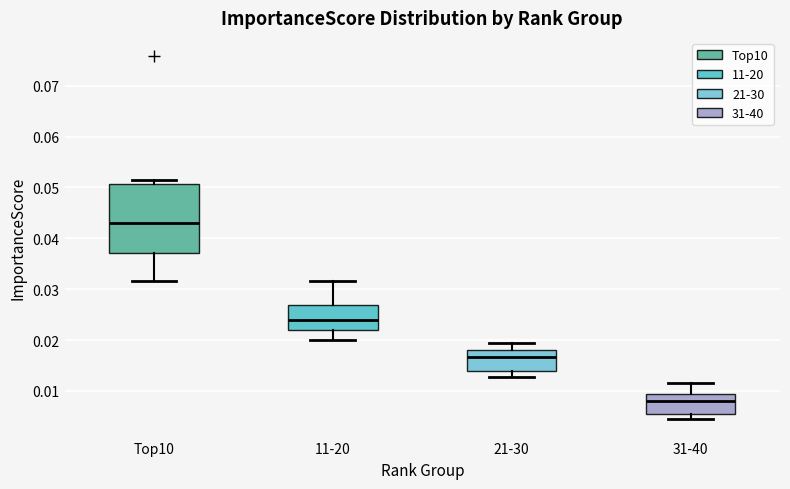

Reading left to right, read every box against the y-axis: the position of its median line, the range the box covers, and the ends of its whiskers. The values are not printed on the chart, so give them approximately, as read against the axis.

Top10: median 0.043, box 0.037 to 0.051, whiskers 0.032 to 0.052
11-20: median 0.024, box 0.022 to 0.027, whiskers 0.020 to 0.032
21-30: median 0.017, box 0.014 to 0.018, whiskers 0.013 to 0.019
31-40: median 0.008, box 0.005 to 0.009, whiskers 0.004 to 0.012